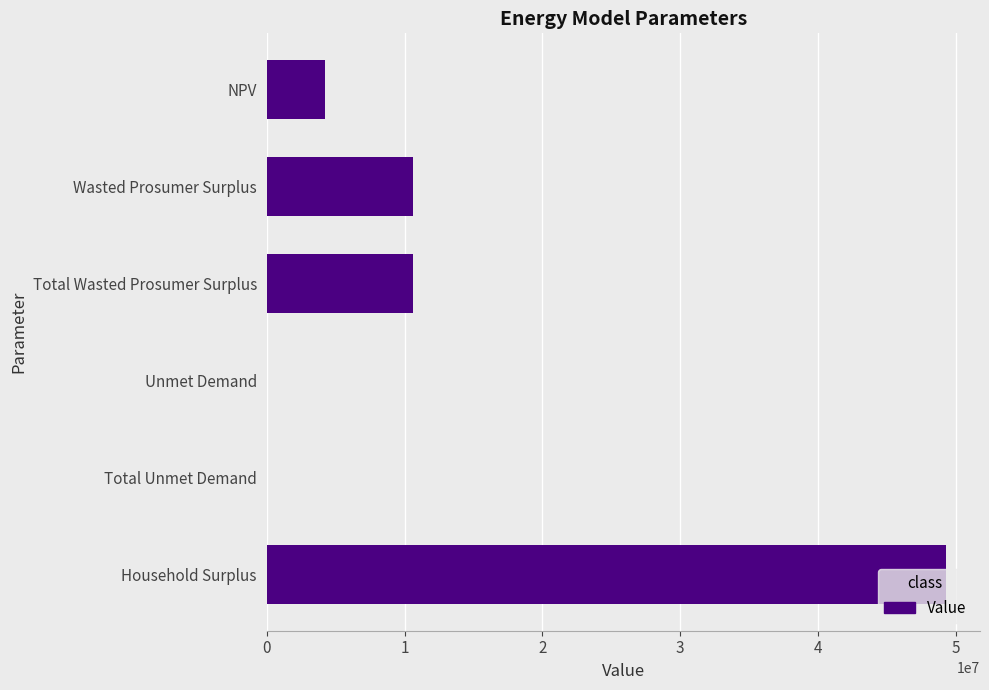

Approximately how many times larger is the value at NPV compared to Total Wasted Prosumer Surplus?

0.4